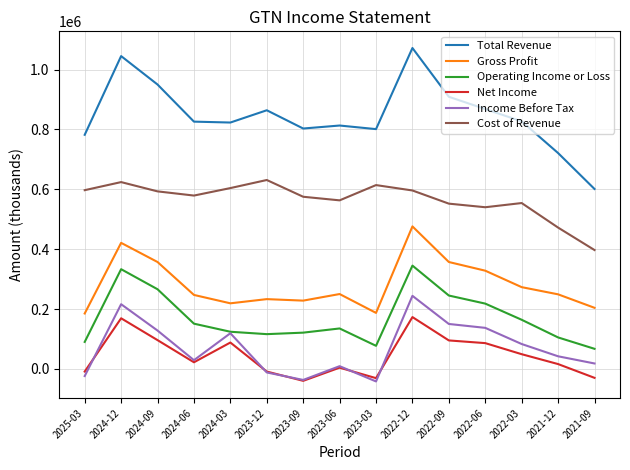

List the series in order of their peak value, lowest first.

Net Income, Income Before Tax, Operating Income or Loss, Gross Profit, Cost of Revenue, Total Revenue